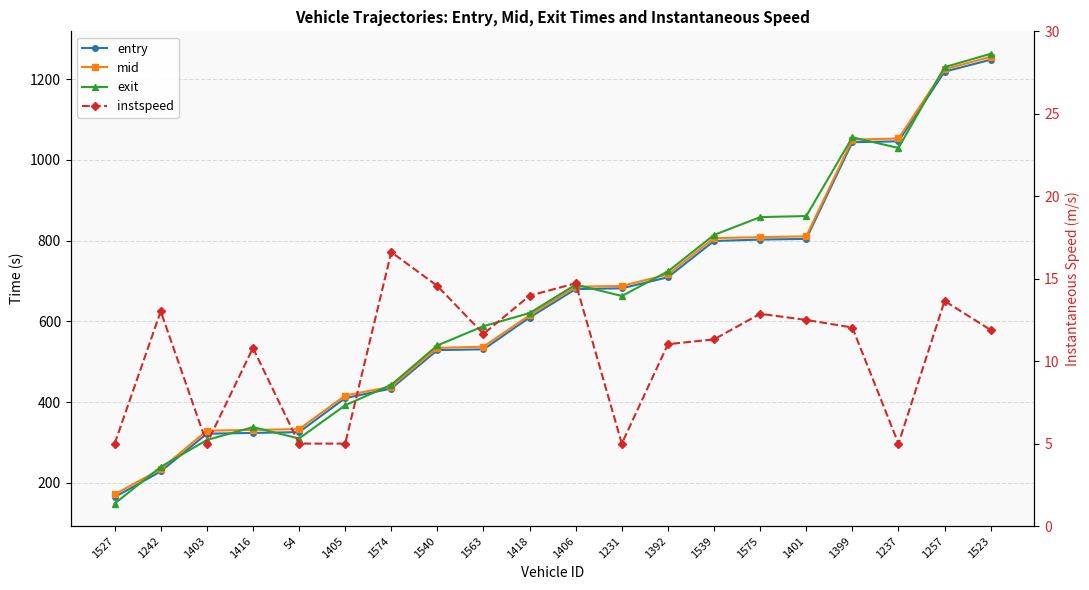

Reading right to left, transcribe all the data shown in this chart.

entry: 1248.2	1218.5	1046.0	1043.8	804.4	802.6	799.2	709.3	681.9	680.0	609.6	530.8	528.8	433.6	409.8	325.6	323.7	321.8	228.3	164.7
mid: 1255.3	1224.4	1053.0	1050.2	810.6	808.6	806.3	716.4	687.6	686.0	615.4	537.4	534.2	438.4	416.4	333.1	331.2	329.3	234.1	171.6
exit: 1262.8	1229.8	1029.6	1056.0	860.9	858.3	814.0	723.8	662.9	691.1	620.6	588.2	540.5	442.9	392.1	309.9	338.0	306.2	239.6	148.7
instspeed: 11.9	13.7	5.0	12.0	12.5	12.9	11.3	11.0	5.0	14.7	14.0	11.7	14.6	16.6	5.0	5.0	10.8	5.0	13.0	5.0